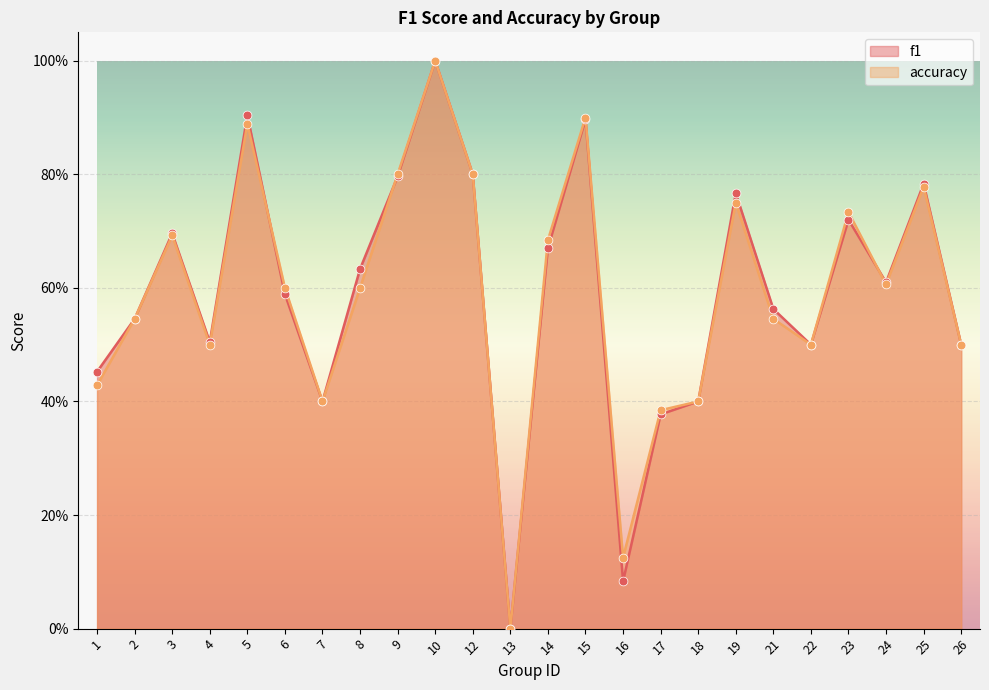

Which series has the largest total across all categories?

f1